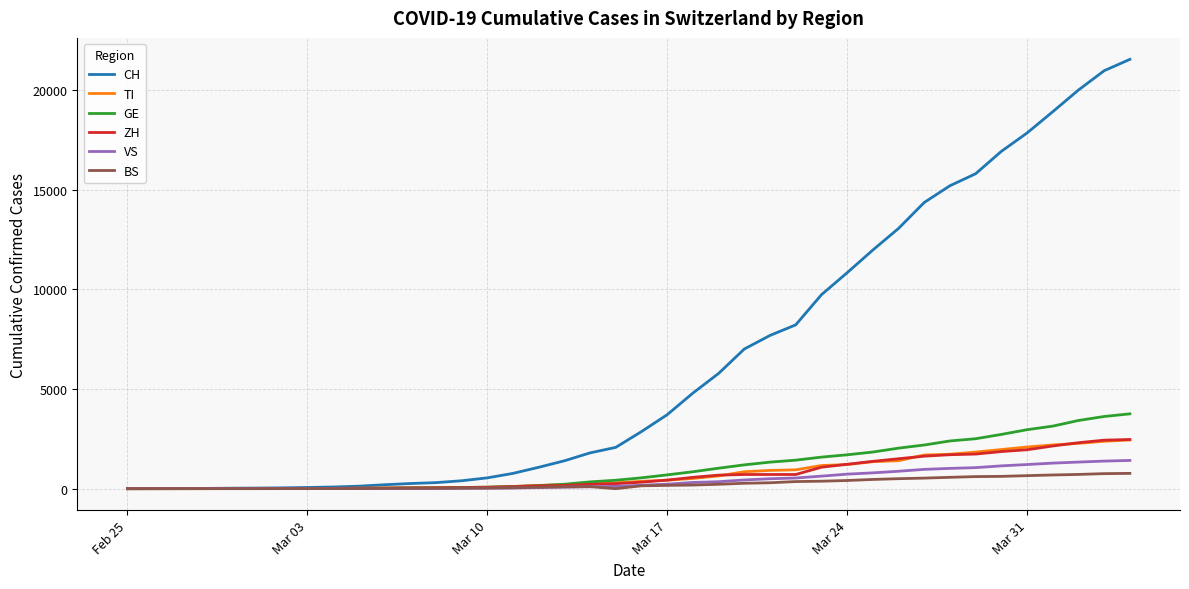

Which series has the widest spread of values?

CH